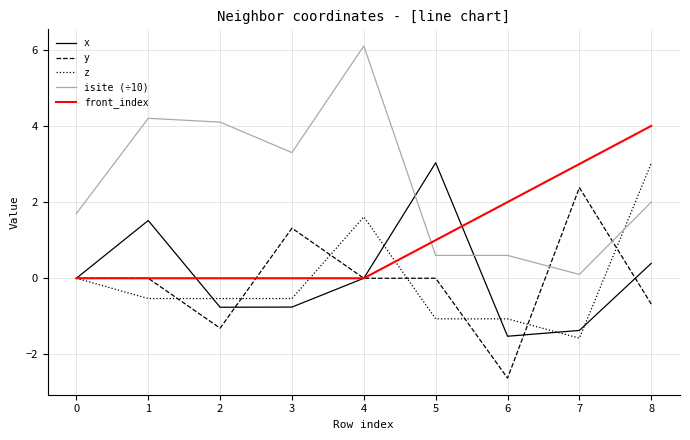

At which category is the sum across all series the highest?

8